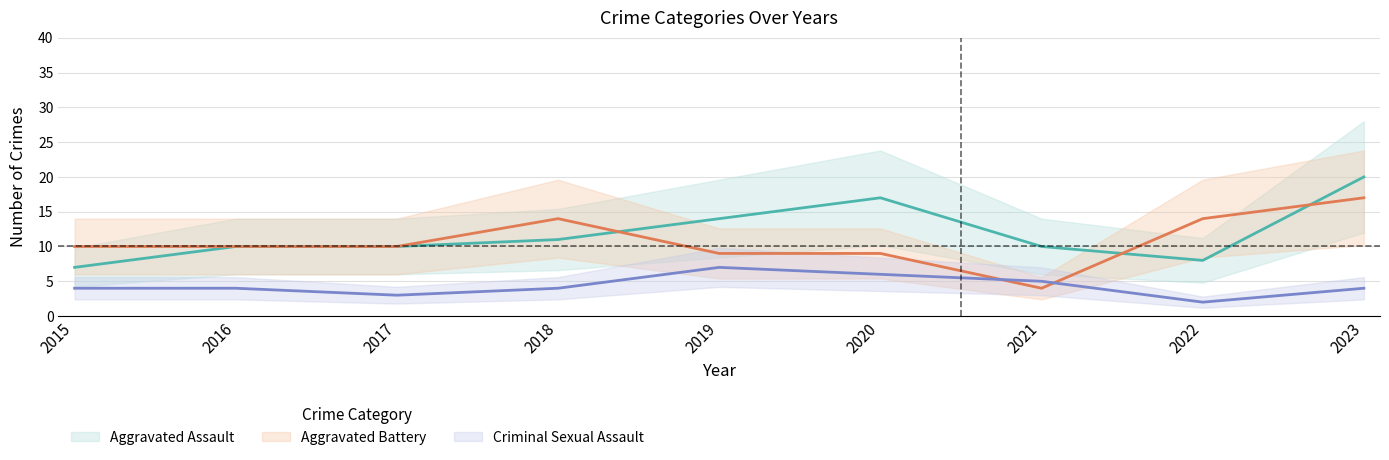

At how many categories does at least one series exceed 17?

1